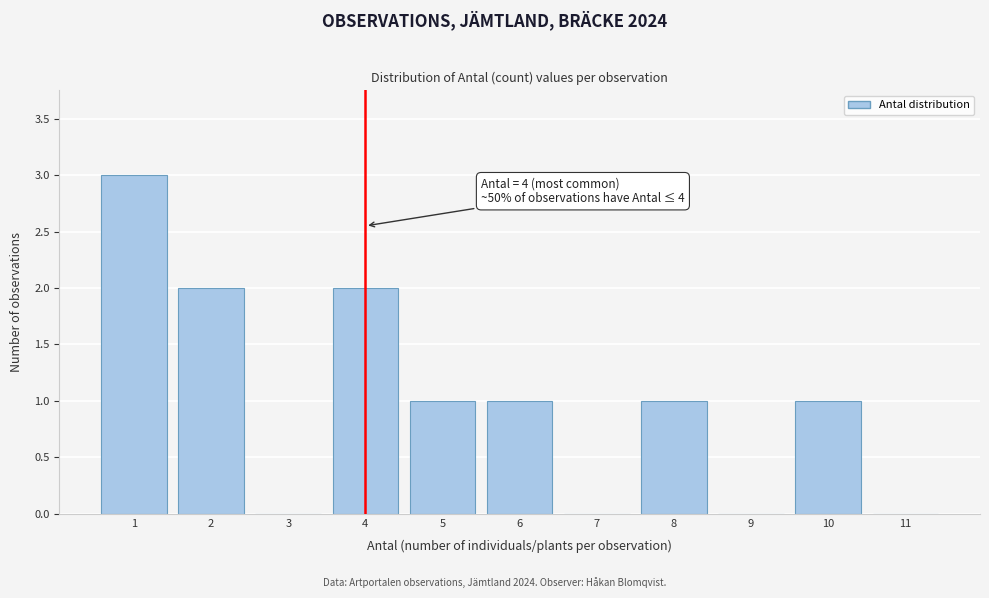

Over which range of the x-axis is the bar tallest?

0.5 to 1.5